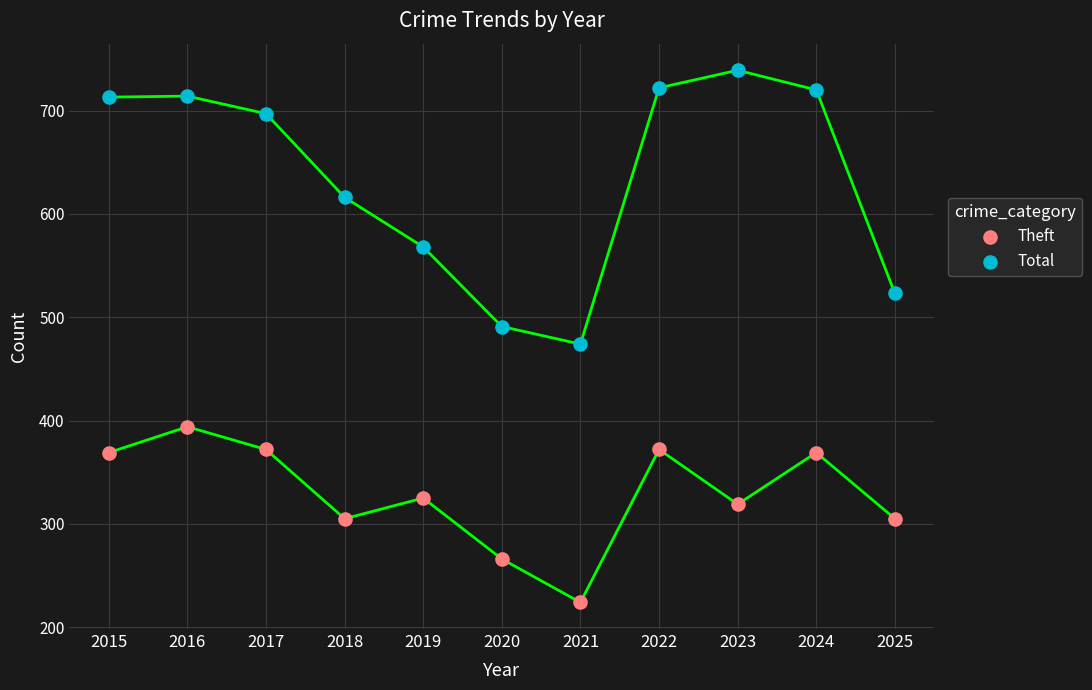

Which series has the widest spread of Y values?

Total